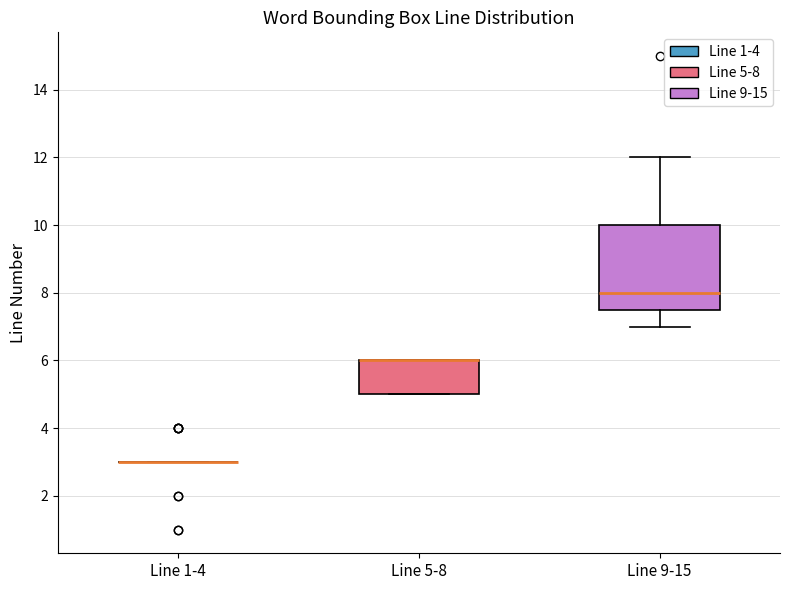

Reading left to right, transcribe this box plot: for each box, give where its median line is, the range the box spans, and where its two whiskers end, as read against the y-axis. The values are not printed on the chart, so give them approximately, as read against the axis.

Line 1-4: box collapsed to a line at 3.0, whiskers 3.0 to 3.0
Line 5-8: median 6.0 (drawn on the box's upper edge), box 5.0 to 6.0, whiskers 5.0 to 6.0
Line 9-15: median 8.0, box 7.6 to 10.0, whiskers 7.0 to 12.0